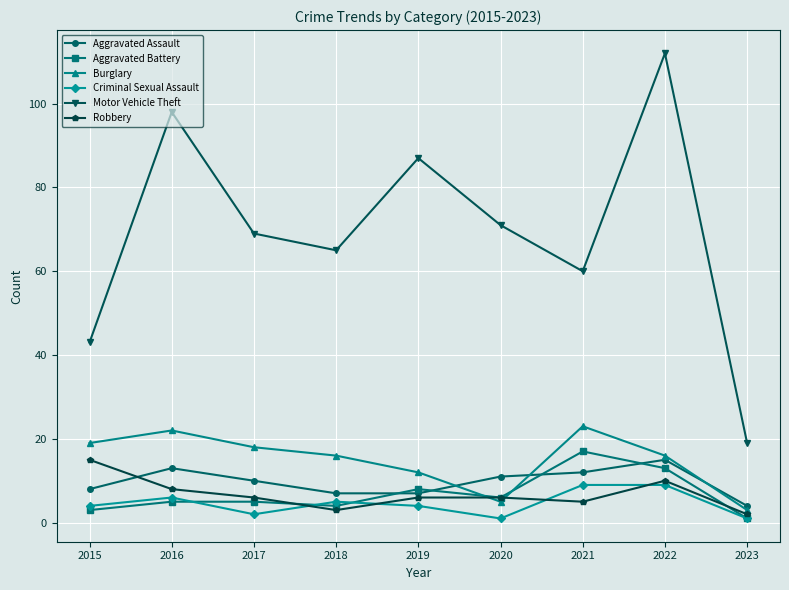

Which category has the highest value in the Robbery series?

2015